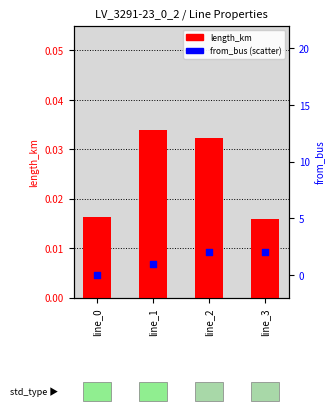

What are all the series names shown in the legend?

length_km, from_bus